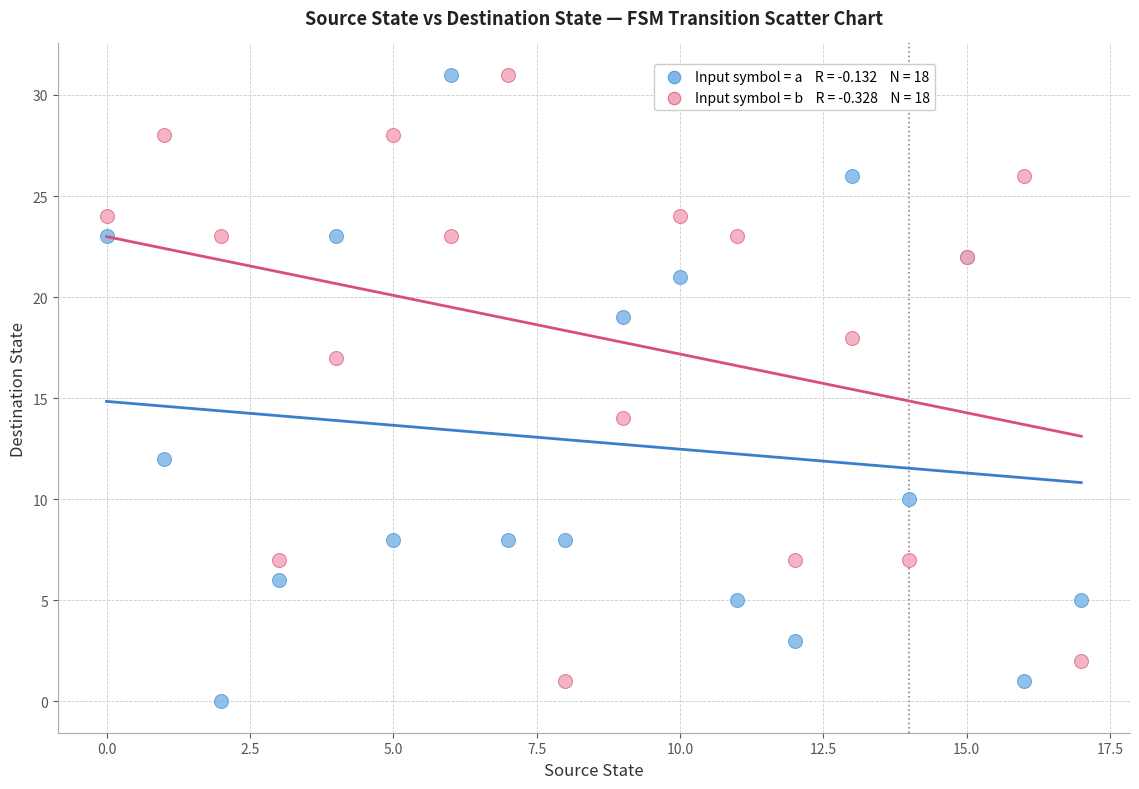

Across all series, what Y value is closest to 15?

14